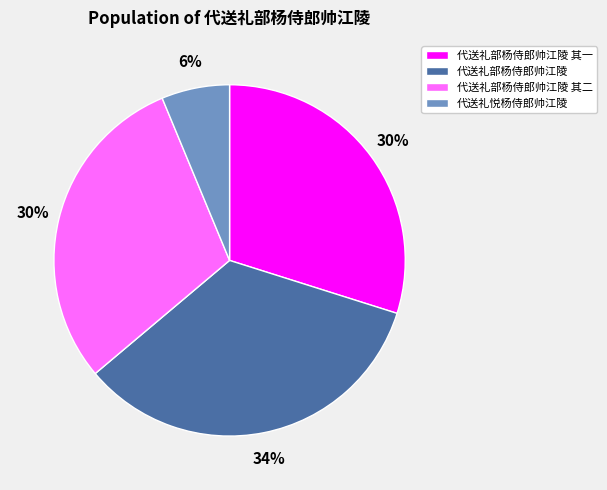

What percentage is the 代送礼部杨侍郎帅江陵 其一 slice, to the nearest percent?

30%